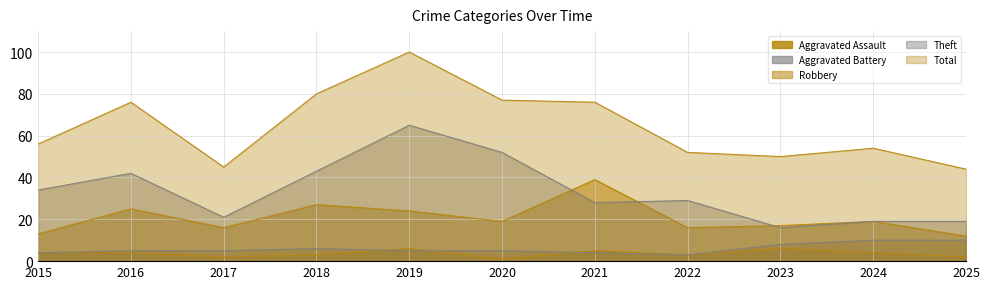

The Aggravated Battery series shows 5 at 2016. True or false?

True